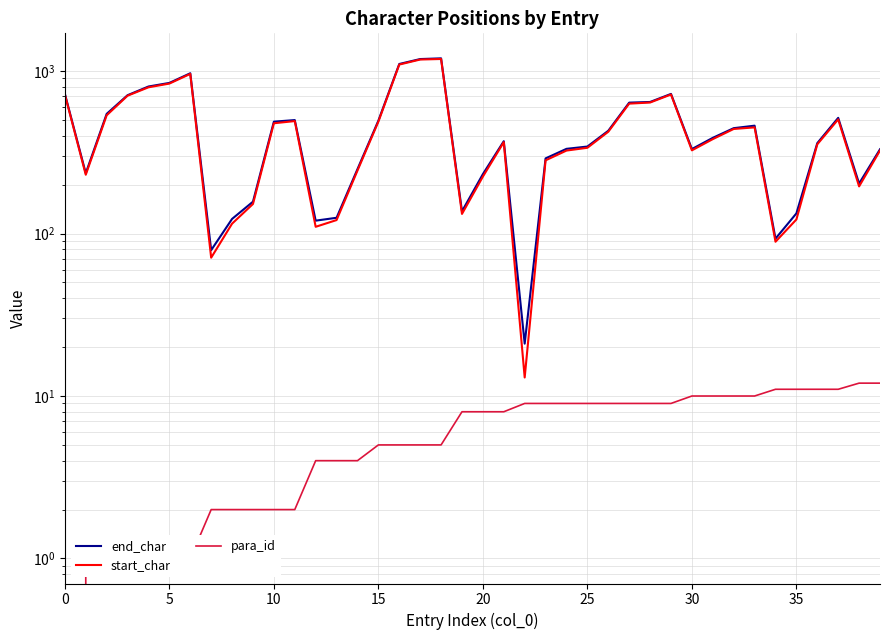

Does the chart have visible grid lines?

Yes